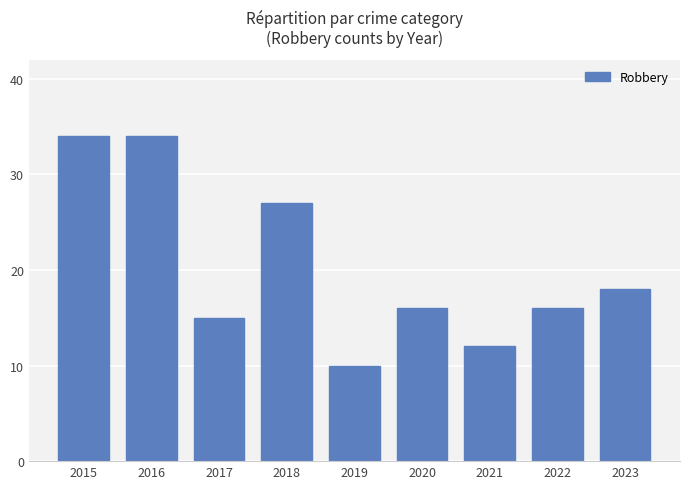

Reading left to right, what are all the values shown in this chart?

34	34	15	27	10	16	12	16	18